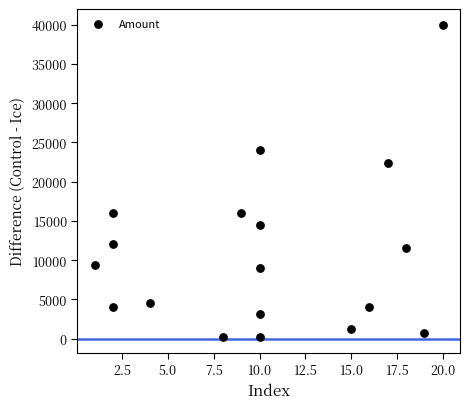

What Y value in the scatter plot is closest to 20095?

22400